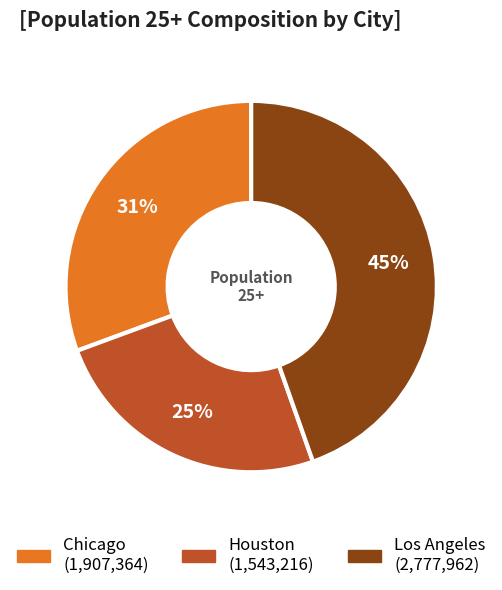

To the nearest percent, what is the difference between the largest and smallest slice percentages?

20%